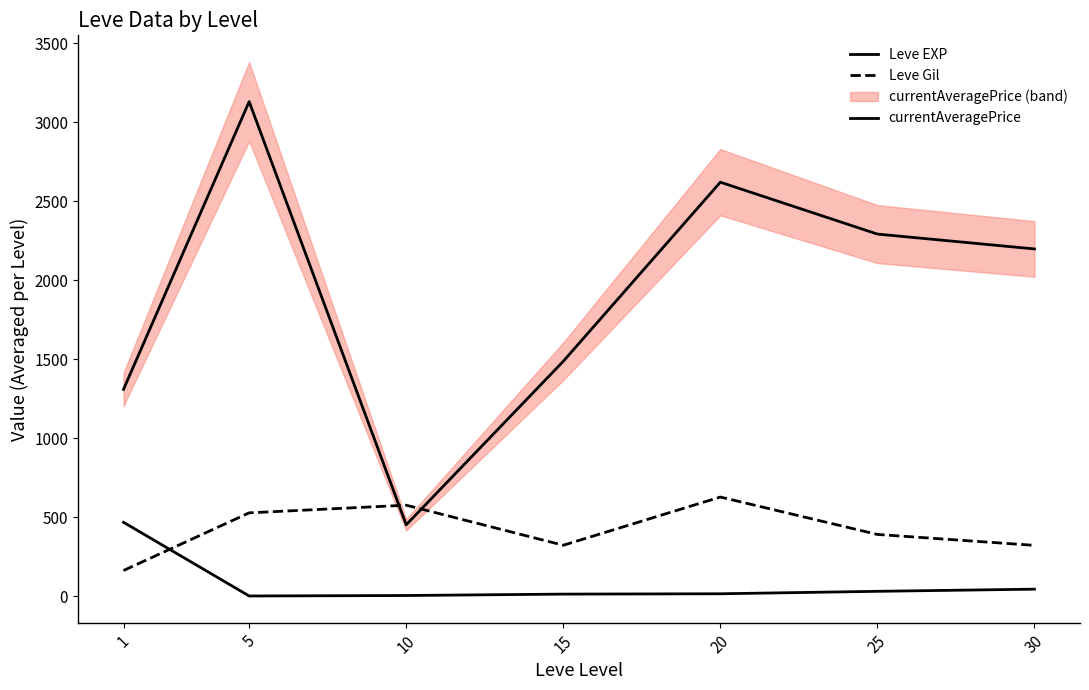

Rank the categories by Leve EXP value from highest to lowest.

1, 30, 25, 20, 15, 10, 5